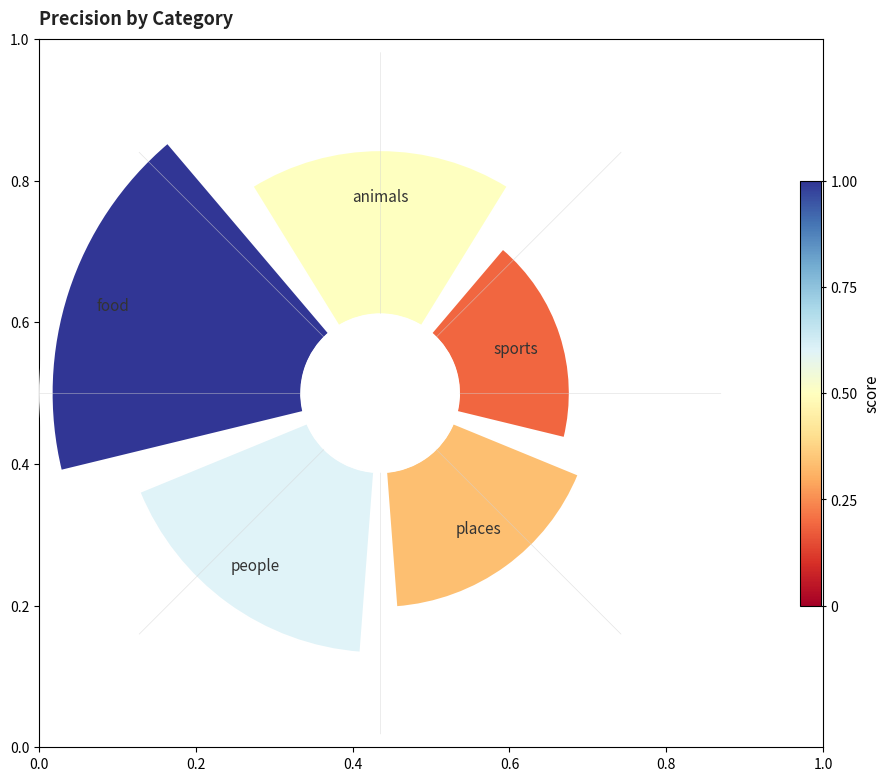

What is the smallest slice in the pie chart?

sports